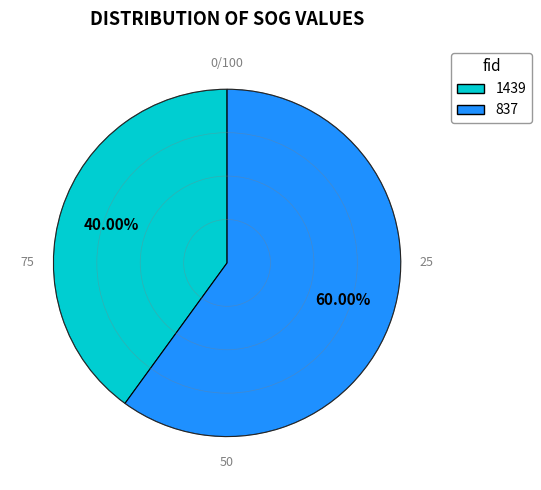

The 837 slice represents 73% of the pie. True or false?

False